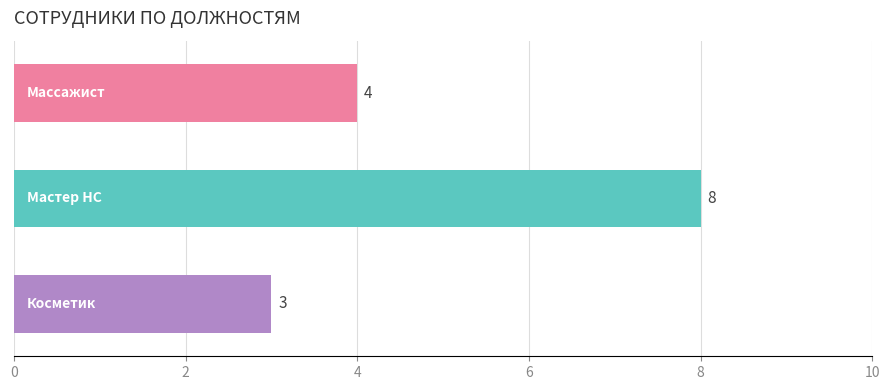

What is the average value?

5